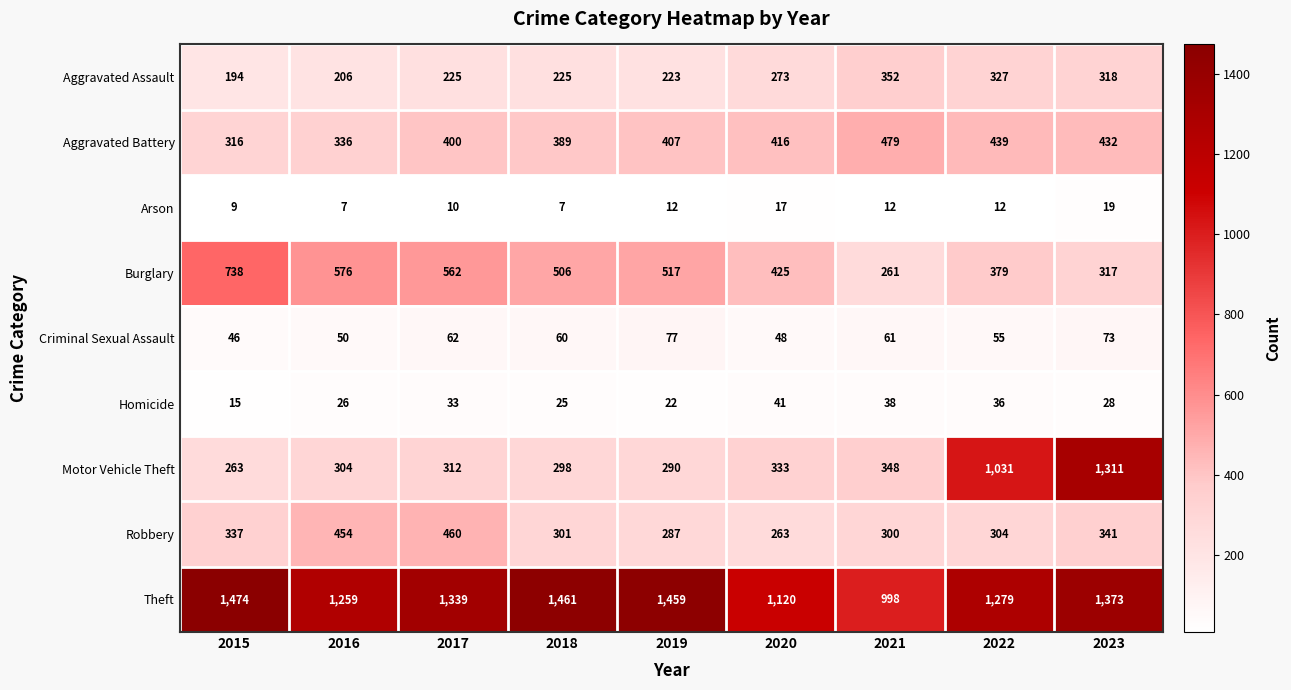

What is the total value across all series at 2019?

3294